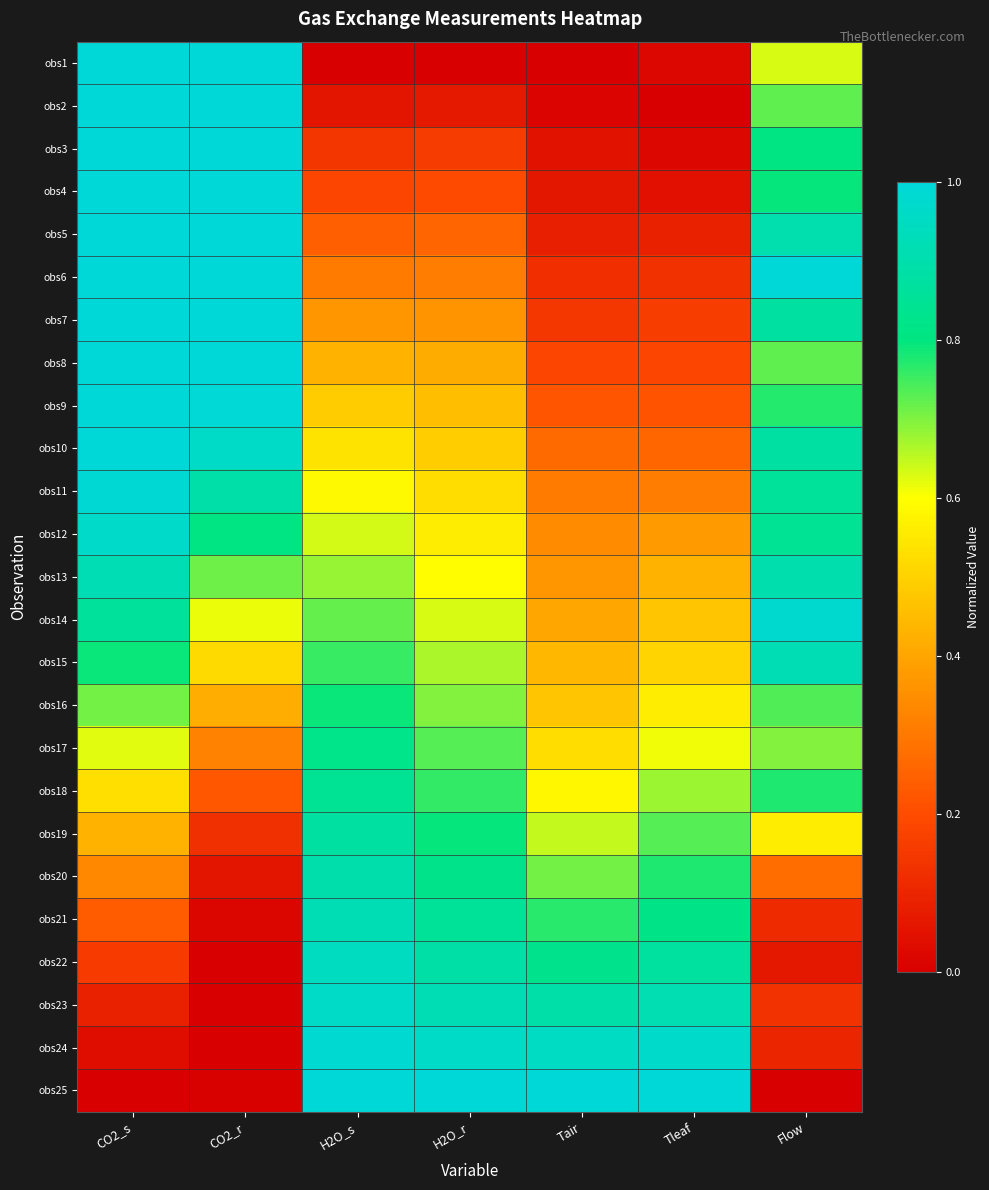

What is the total value across all series at H2O_s?

15.2